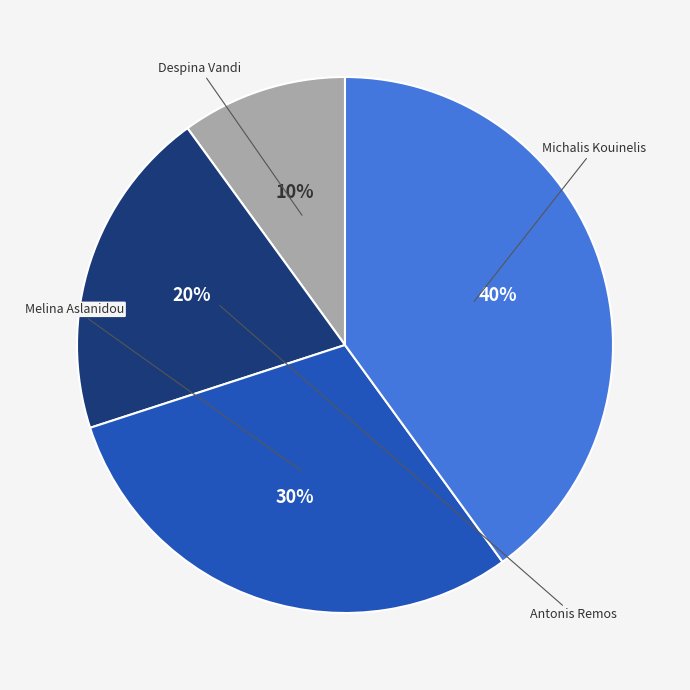

What is the total percentage of Antonis Remos and Despina Vandi?

30.0%